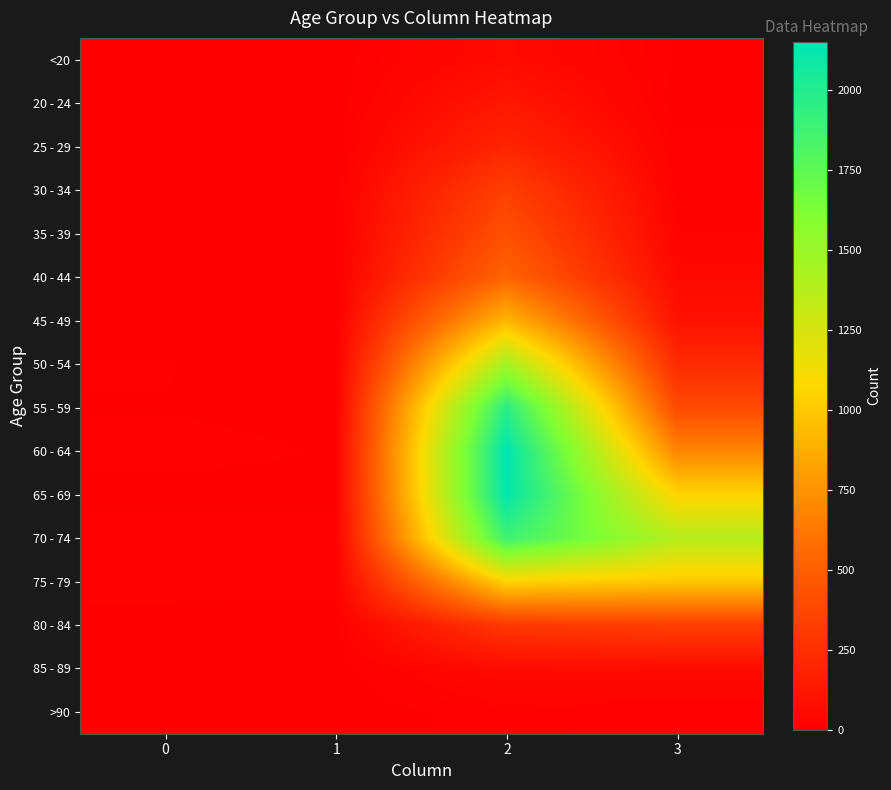

Reading left to right, list all the values displayed in this chart.

<20: 0=0	1=1	2=62	3=7
20 - 24: 0=1	1=0	2=121	3=2
25 - 29: 0=0	1=0	2=196	3=13
30 - 34: 0=0	1=2	2=333	3=14
35 - 39: 0=2	1=1	2=420	3=26
40 - 44: 0=0	1=1	2=530	3=53
45 - 49: 0=2	1=1	2=915	3=97
50 - 54: 0=9	1=3	2=1450	3=227
55 - 59: 0=8	1=6	2=1965	3=392
60 - 64: 0=11	1=8	2=2151	3=689
65 - 69: 0=6	1=6	2=2130	3=1057
70 - 74: 0=13	1=14	2=1882	3=1381
75 - 79: 0=10	1=12	2=1053	3=993
80 - 84: 0=7	1=4	2=296	3=333
85 - 89: 0=3	1=1	2=62	3=64
>90: 0=0	1=0	2=15	3=9